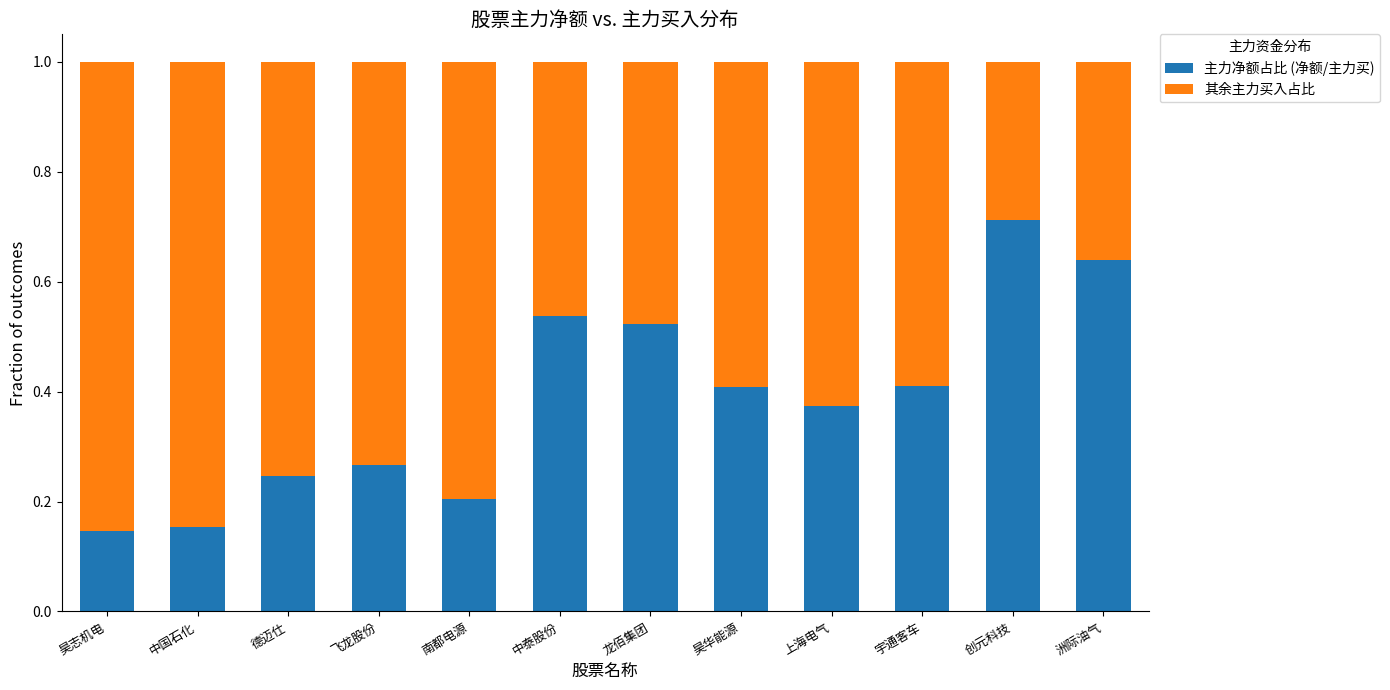

The value of 主力净额占比 (净额/主力买) at 上海电气 is 0.4. True or false?

True